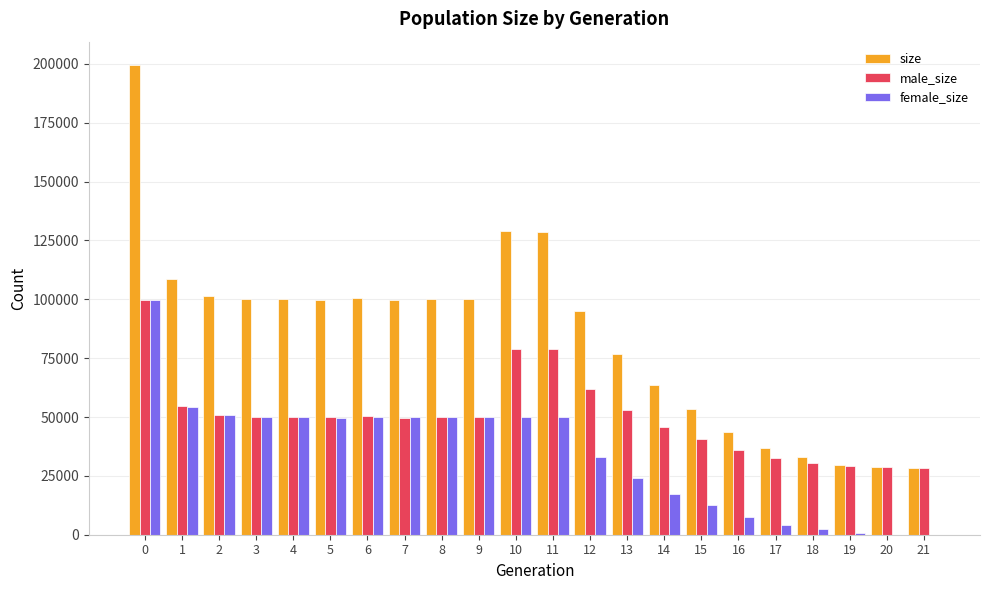

Where is size nearest to the value 113992?

1